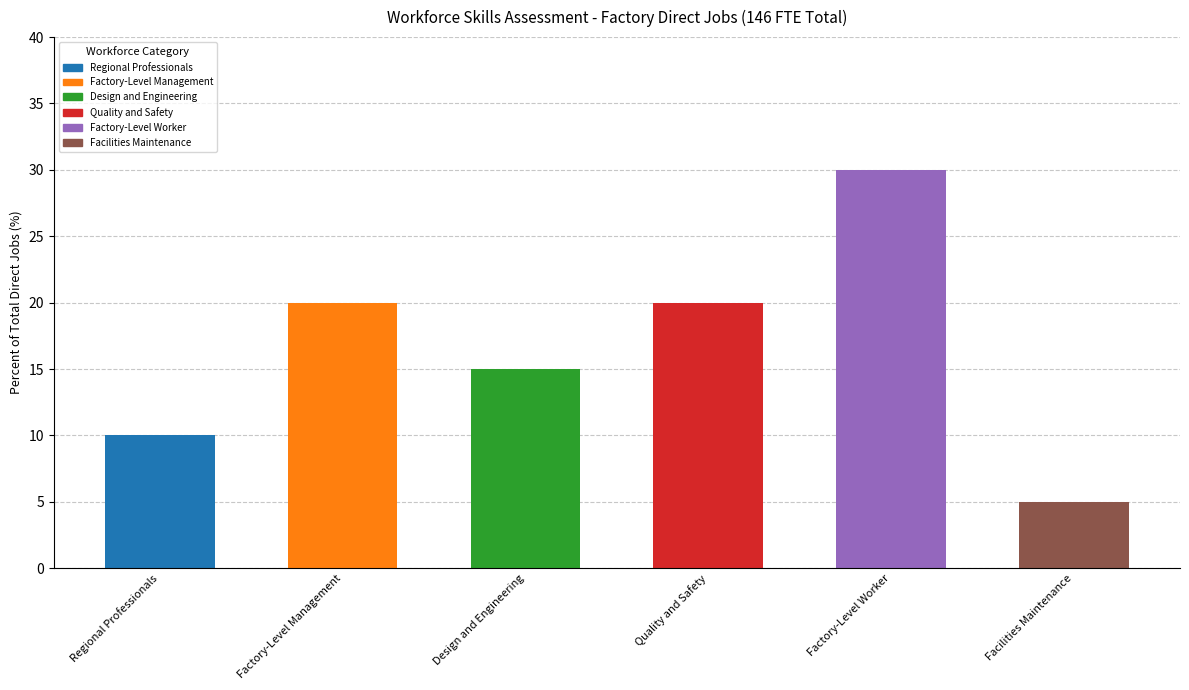

Which category has the lowest value across all series?

Facilities Maintenance